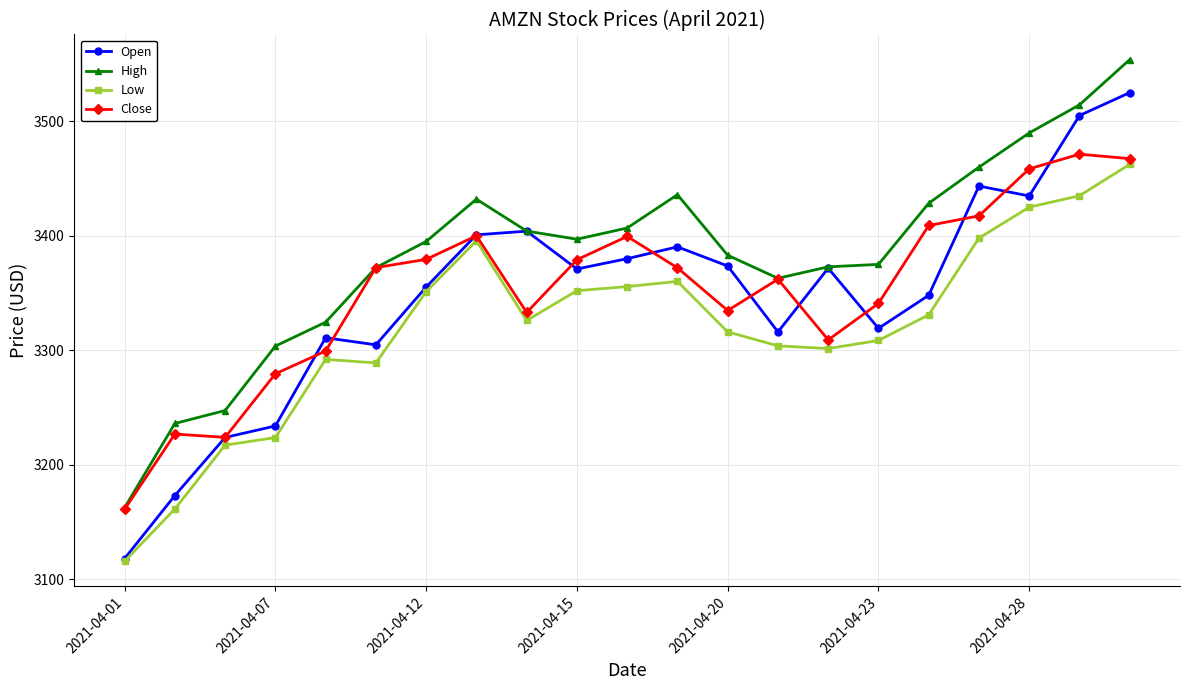

Which series has the widest spread of values?

Open